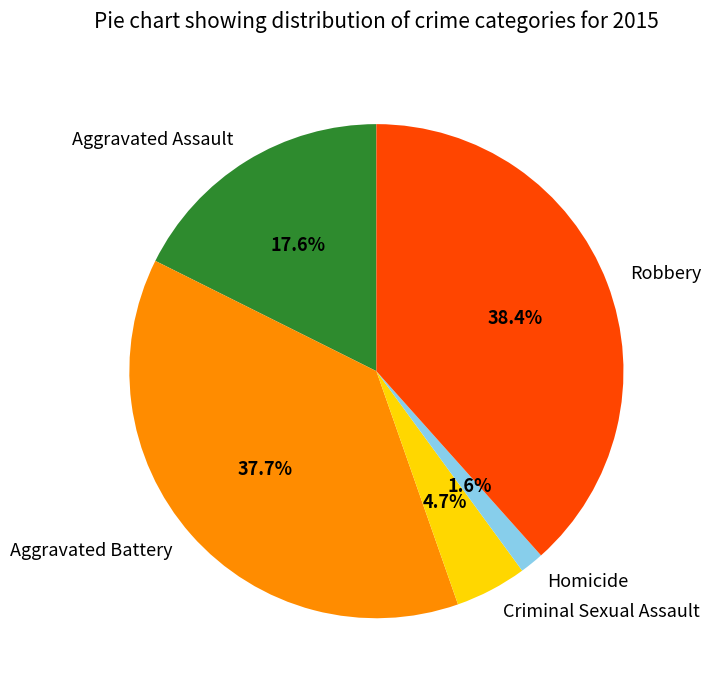

To the nearest percent, what is the combined percentage of Criminal Sexual Assault and Robbery?

43%